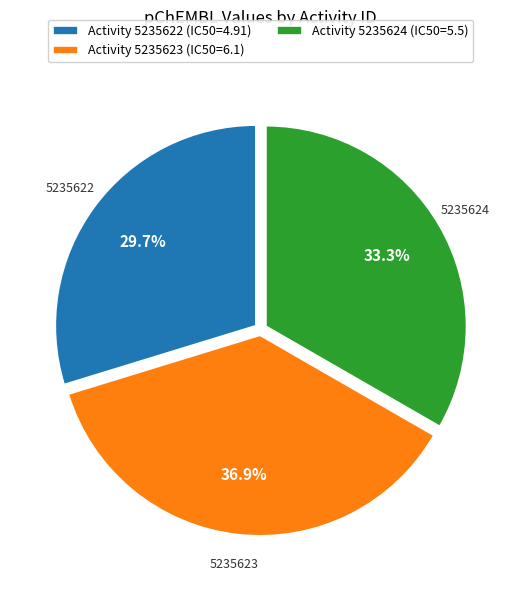

Is the sum of Activity 5235622 (IC50=4.91) and Activity 5235623 (IC50=6.1) greater than half?

Yes